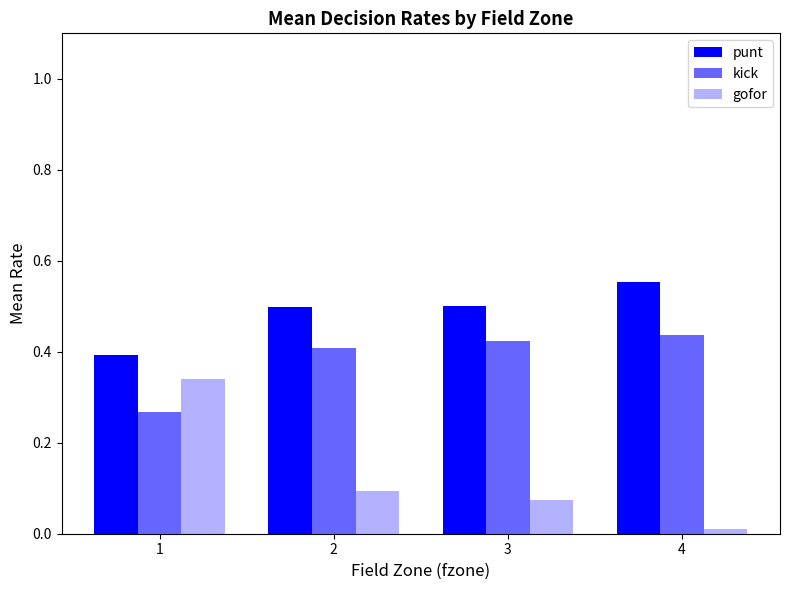

How many categories are shown in the chart?

4